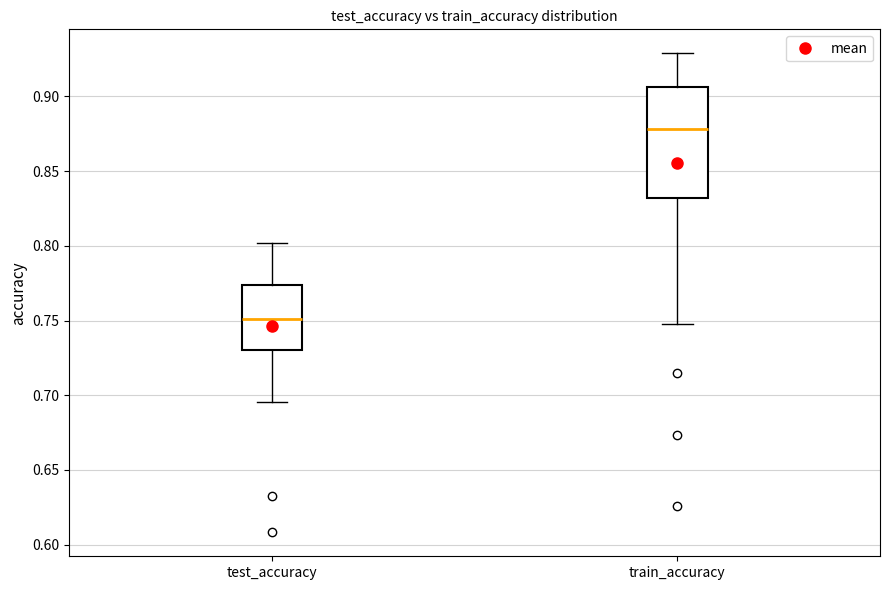

Where is the upper edge of the box for test_accuracy on the y-axis? The values are not printed on the chart, so give them approximately, as read against the axis.

0.775